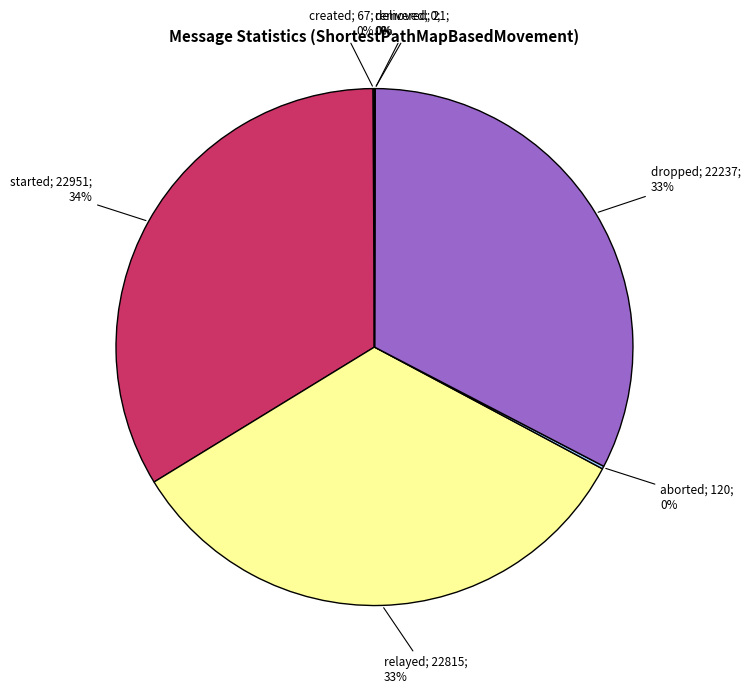

Is relayed the majority of the pie?

No